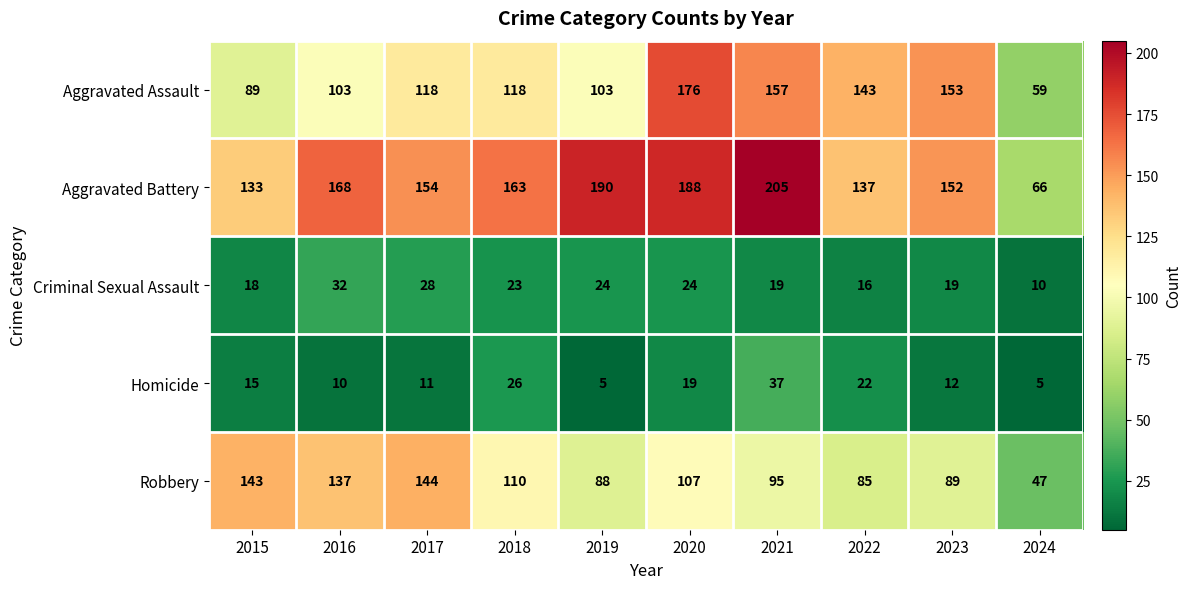

At which label does Robbery first exceed 107?

2015